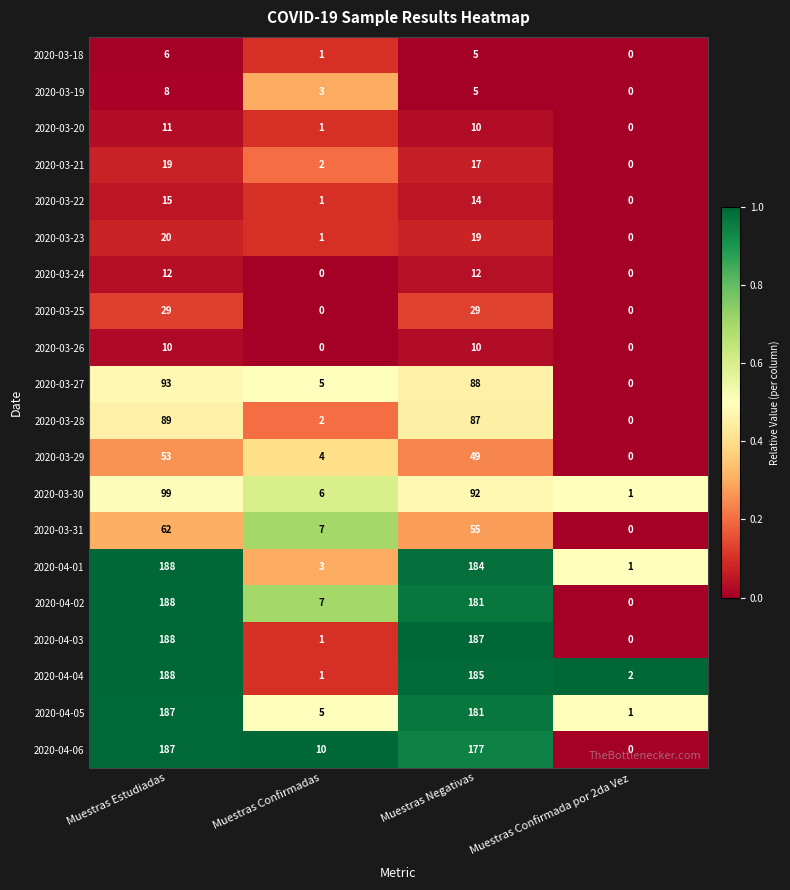

What is the average value of the 2020-03-20 series?

6